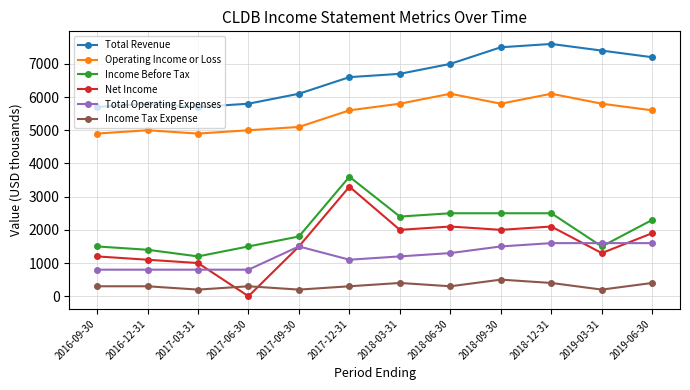

Is this an area chart (filled region under the line)?

No